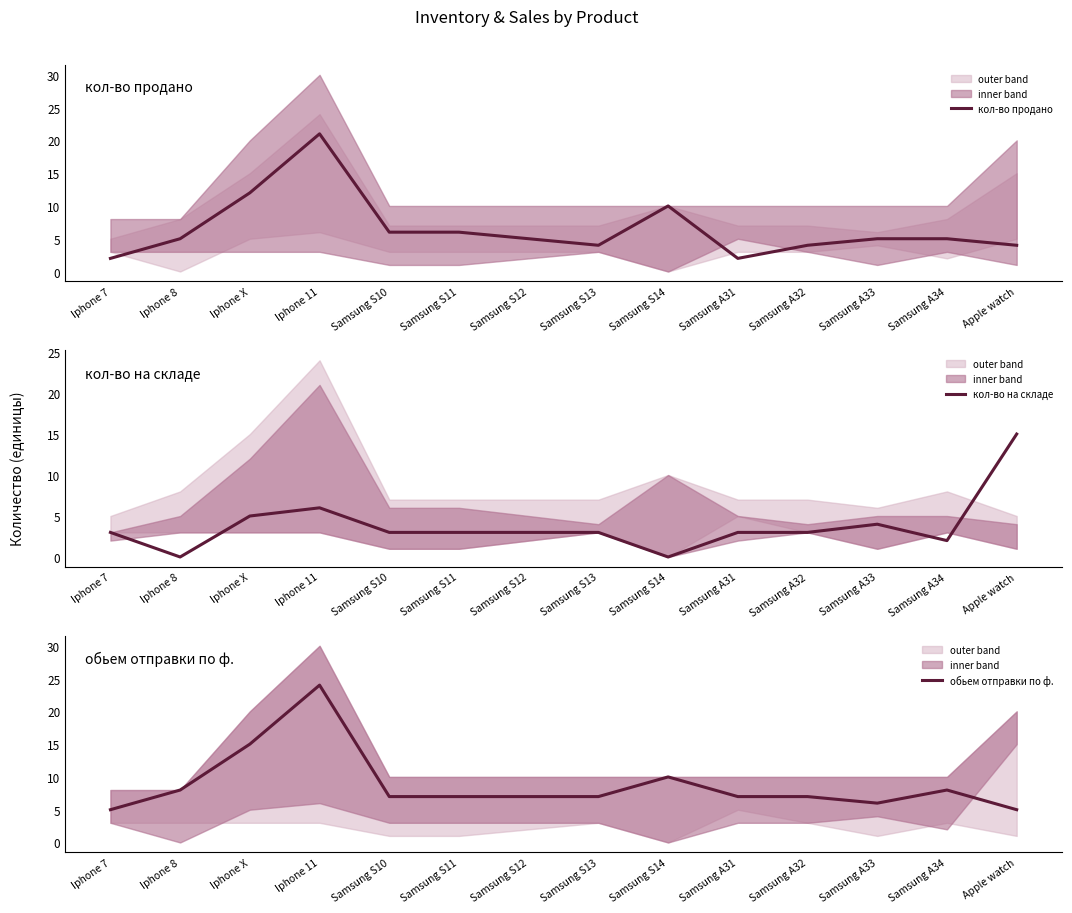

How many interior local valleys does the обьем отправки по ф. series have?

1